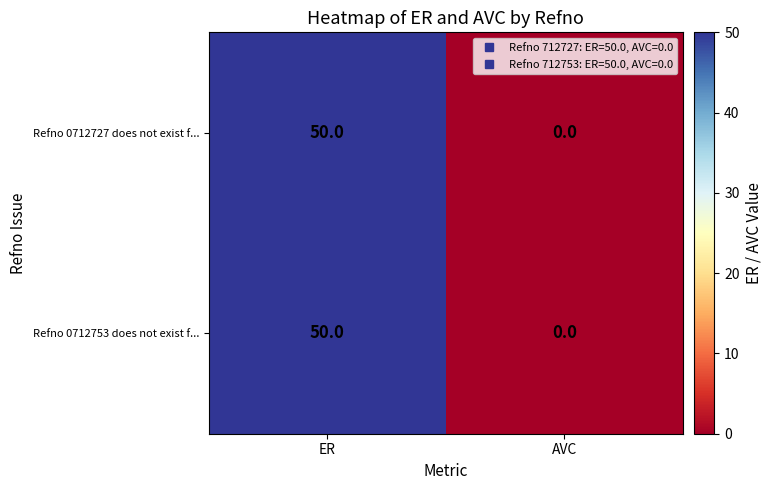

Reading right to left, list all the values displayed in this chart.

Refno 0712727 does not exist f...: AVC=0	ER=50
Refno 0712753 does not exist f...: AVC=0	ER=50